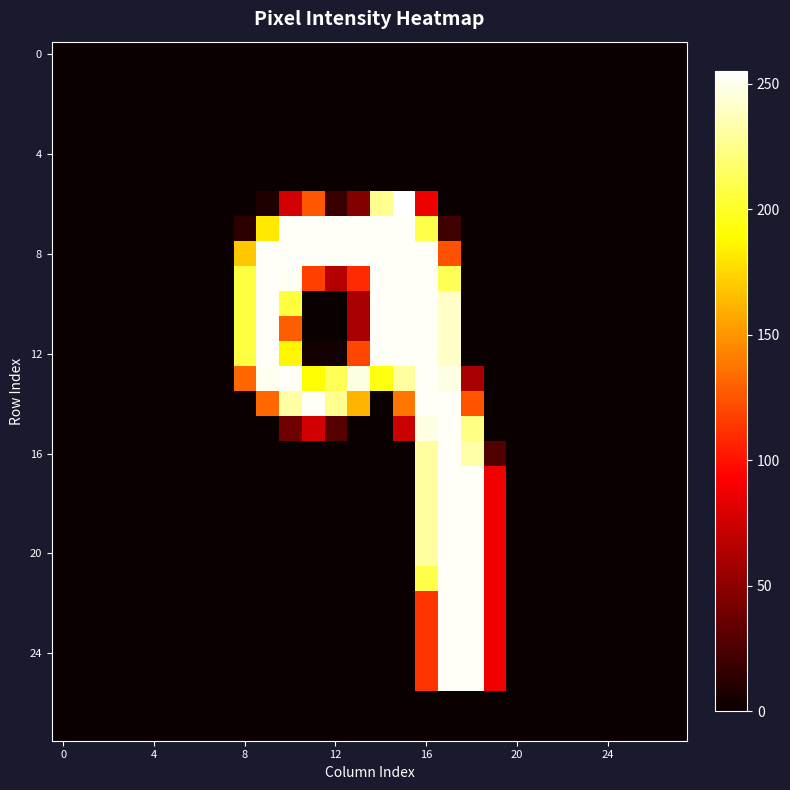

Which category has the highest value across all series?

15